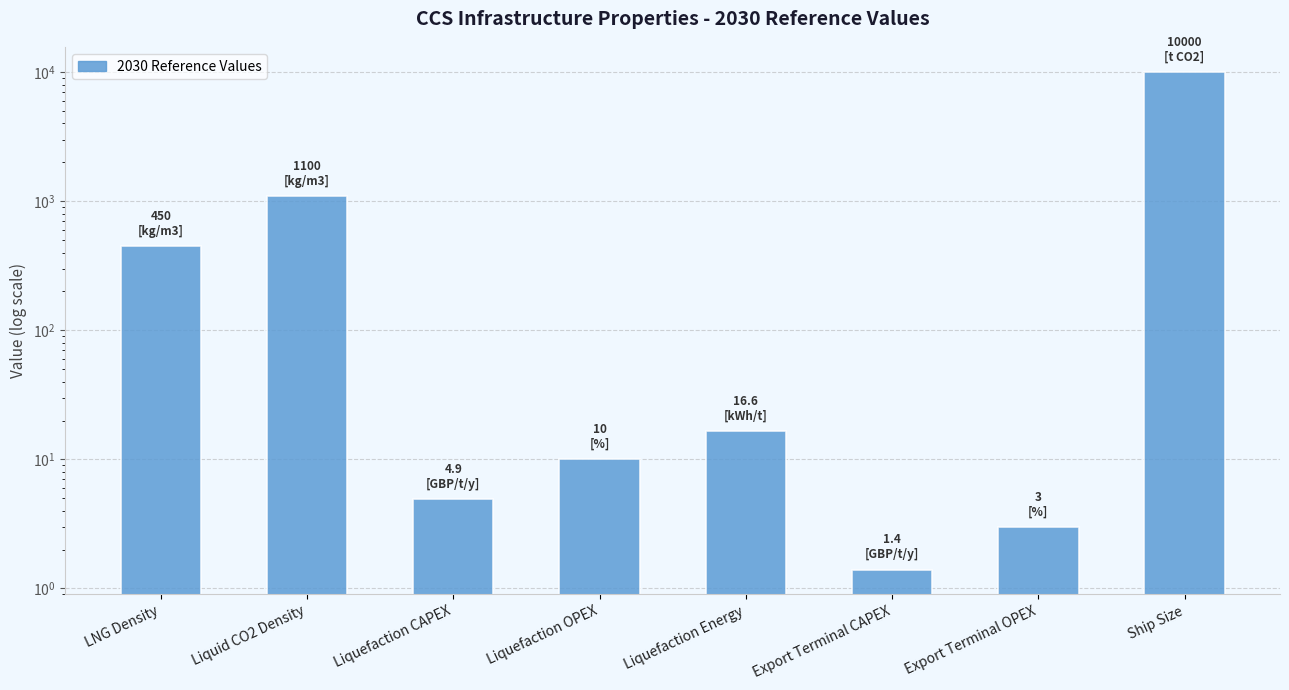

What is the greatest value displayed?

10000.0